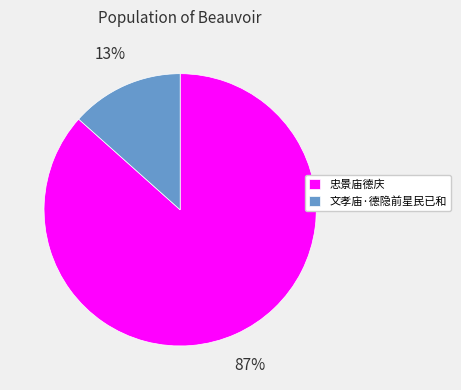

Is the sum of 文孝庙·德隐前星民已和 and 忠景庙德庆 greater than half?

Yes